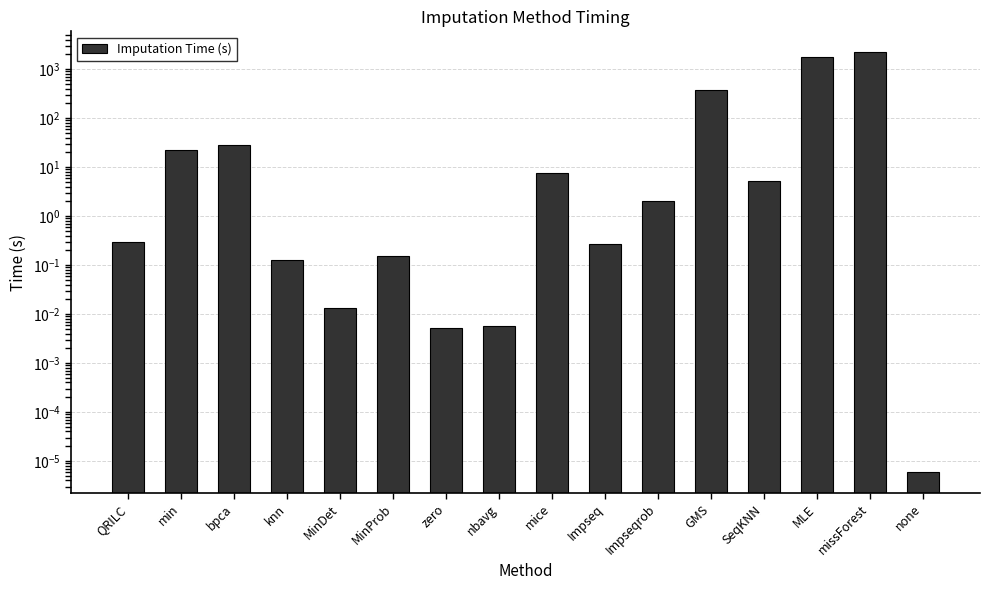

What is the label of the 15th bar from the left?

missForest